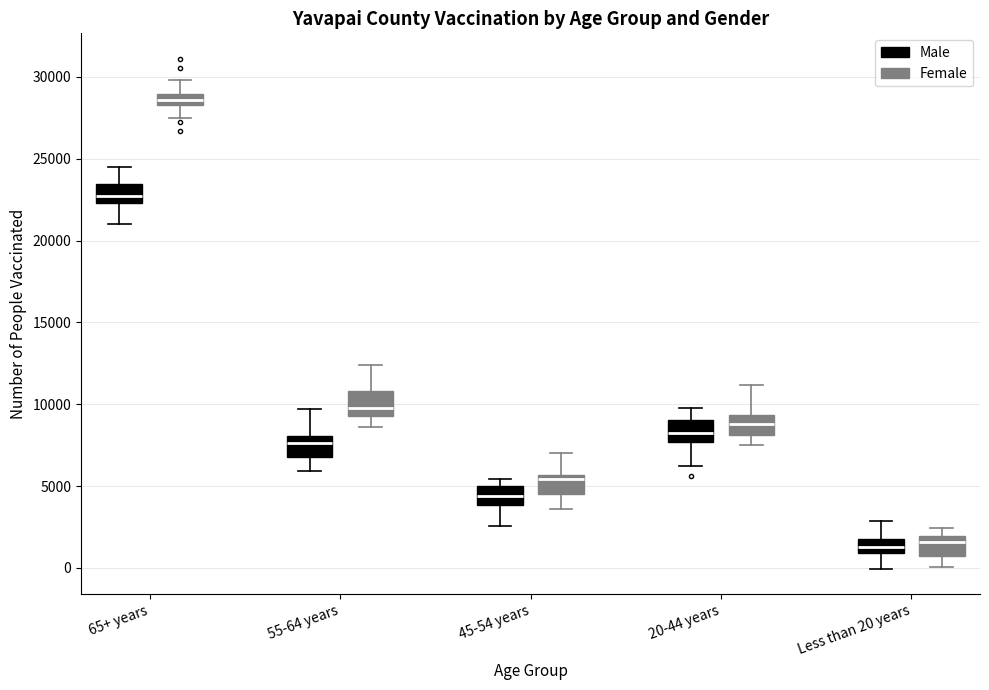

Where does the median line of the box for 20-44 years (Male) sit on the y-axis? The values are not printed on the chart, so give them approximately, as read against the axis.

8500